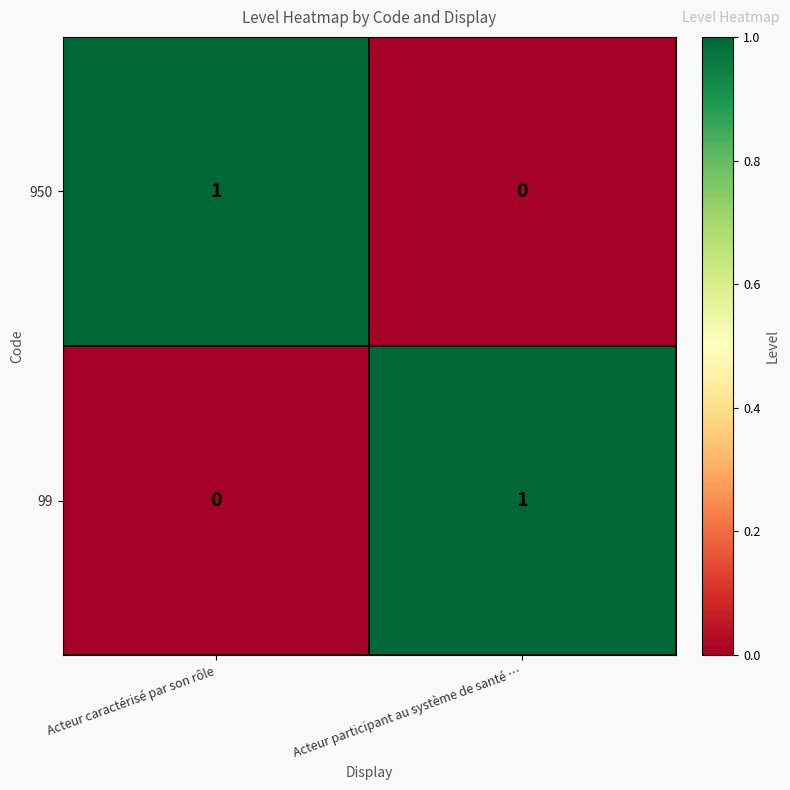

True or false: 950 has a value of 1 at Acteur caractérisé par son rôle.

True